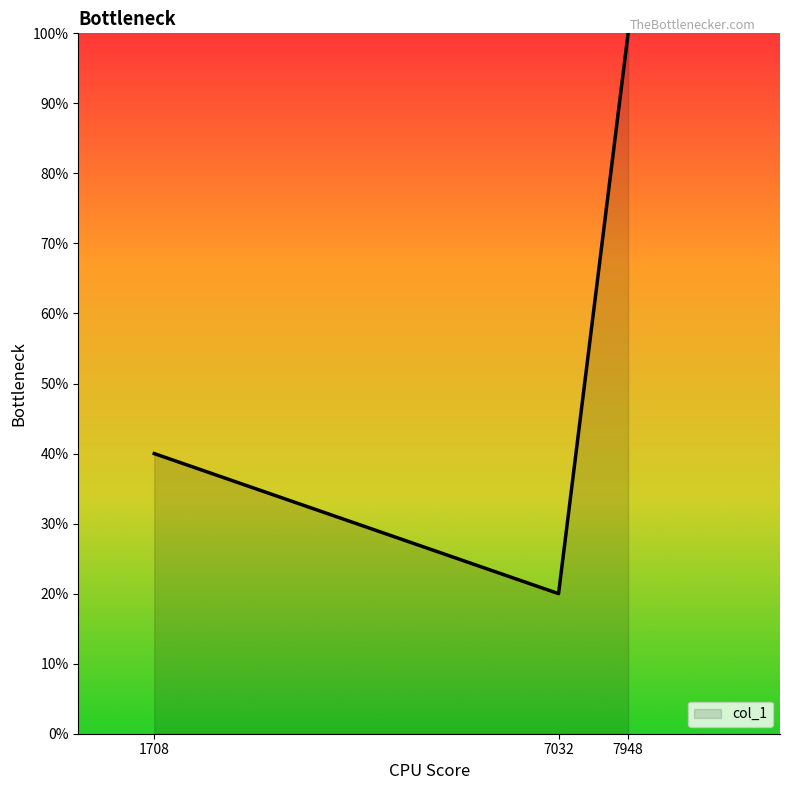

Reading left to right, extract all data points from this chart.

40	20	100